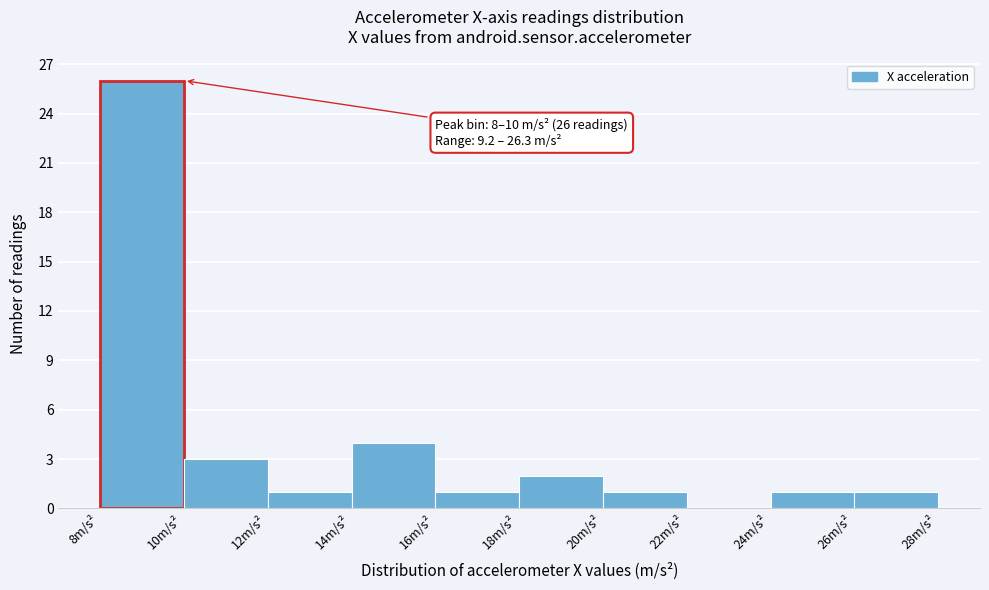

Which range on the x-axis has the tallest bar?

8 to 10